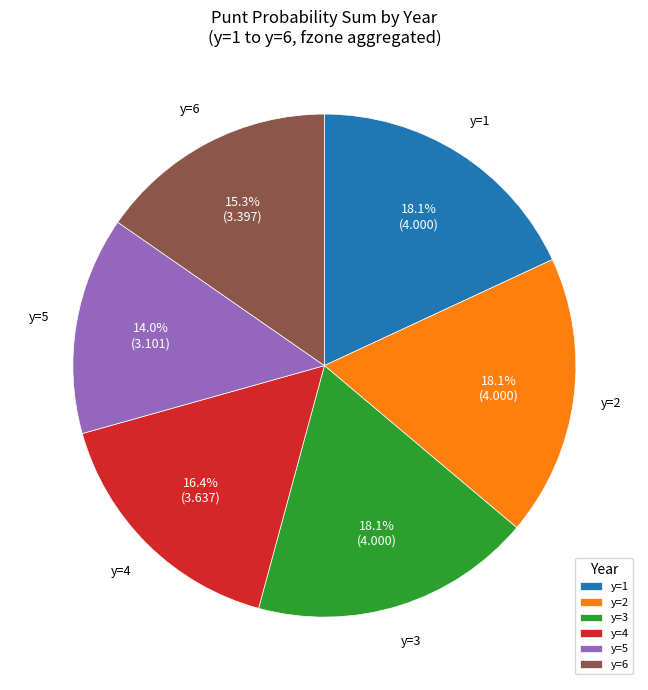

Combined, do y=4 and y=1 account for over 50%?

No